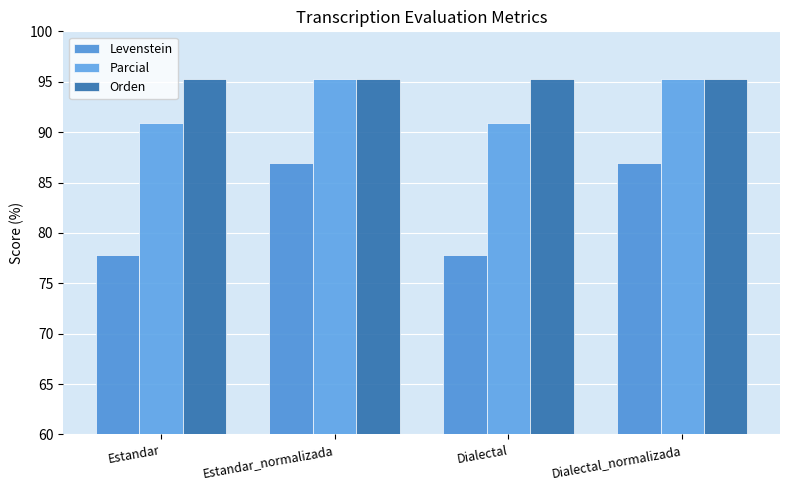

True or false: Orden has a value of 95.2 at Estandar_normalizada.

True